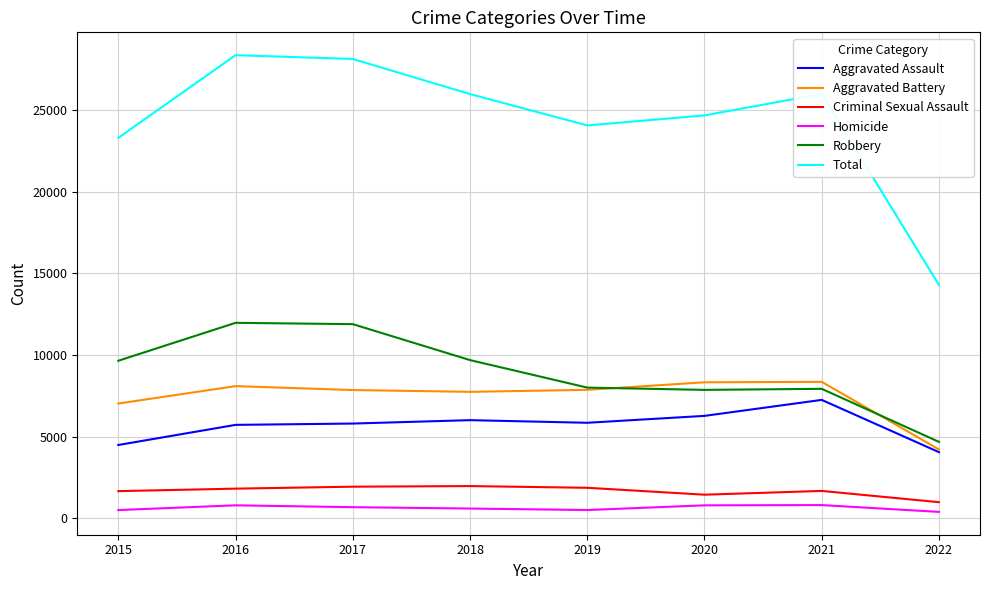

What is the spread (max minus min) of values at 2017?

27445